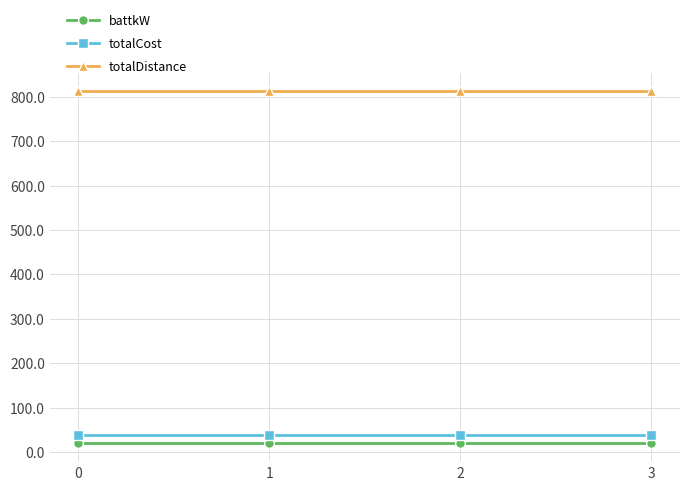

True or false: totalCost has a value of 39.3 at 0.

True